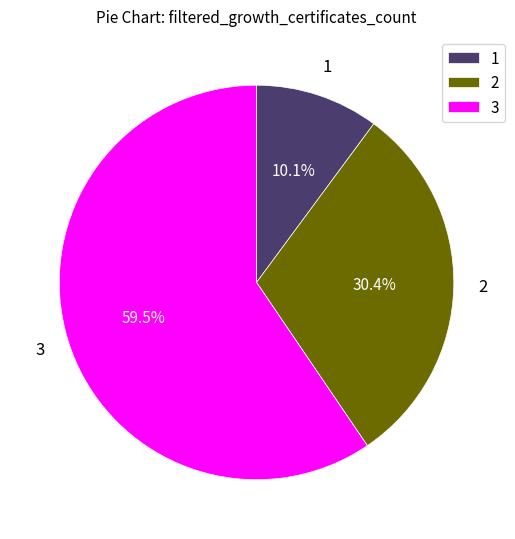

What percentage is the 2 slice, to the nearest percent?

30%